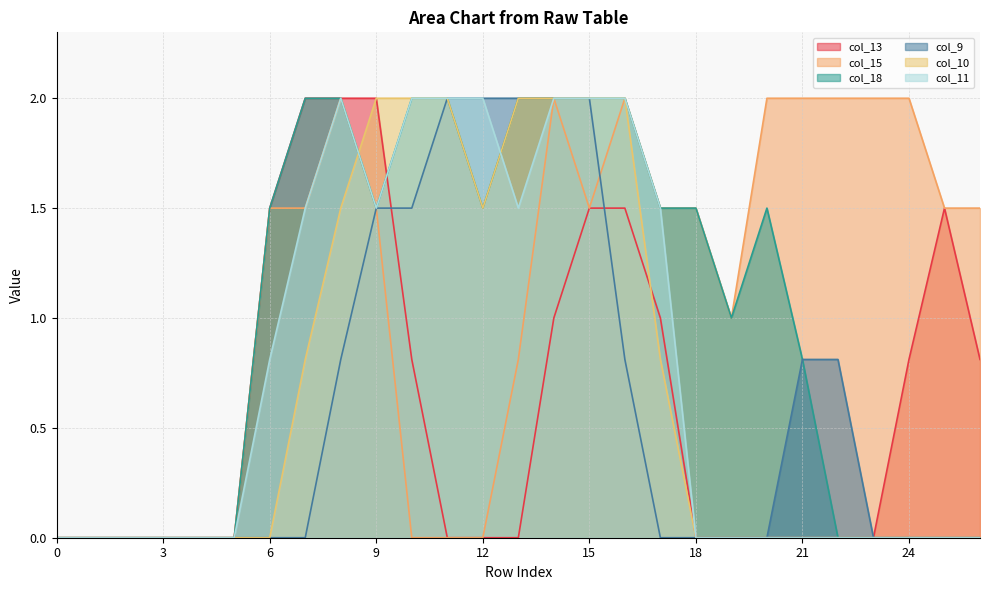

What is the sum of the col_18 values at 0 and 20?

1.5